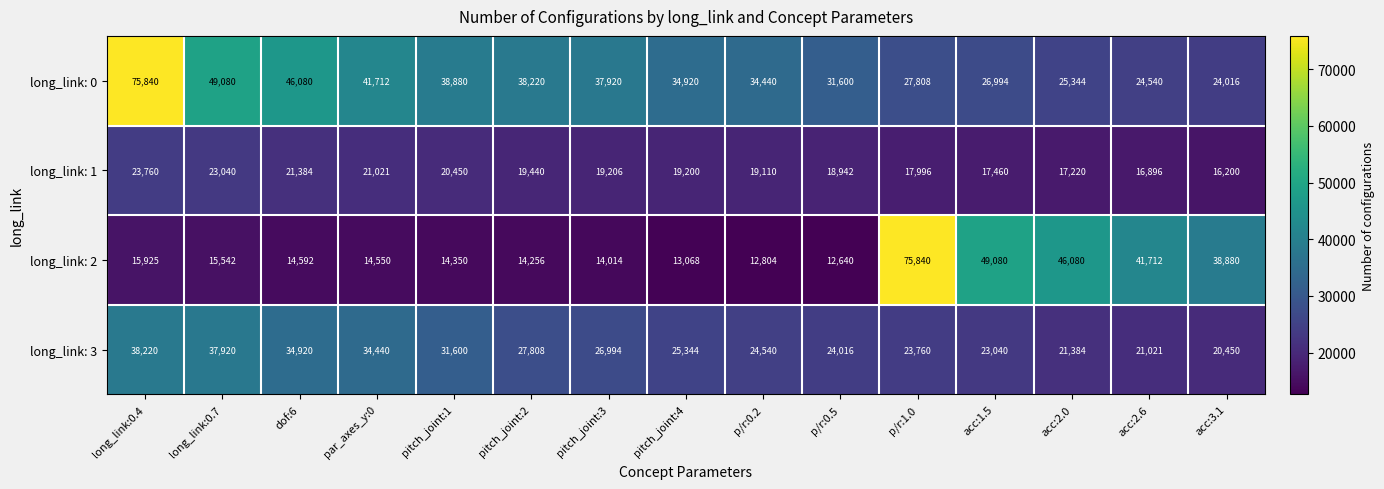

At how many categories does at least one series exceed 27265?

15